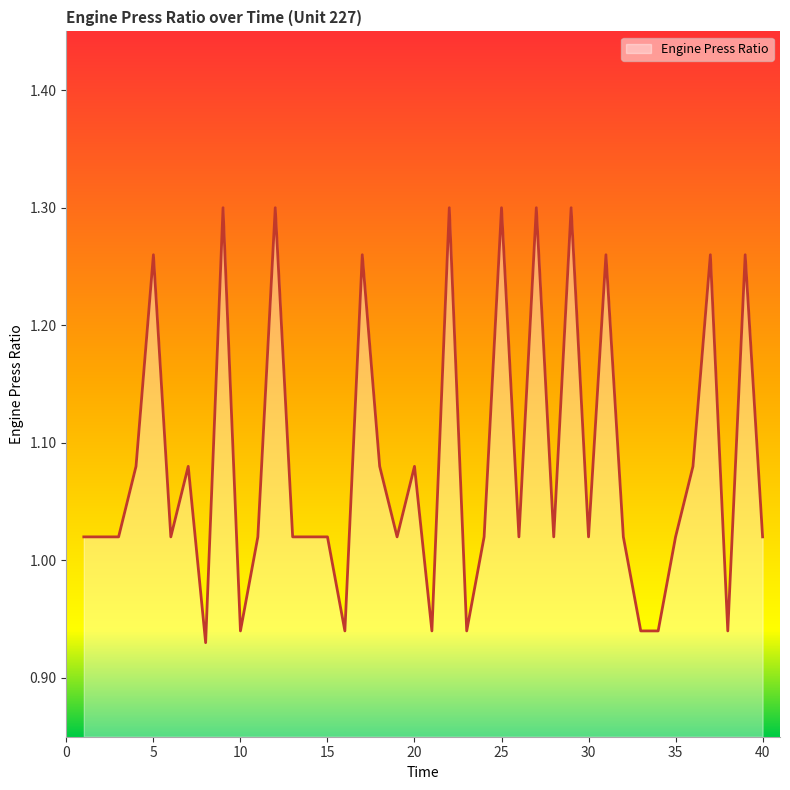

What is the difference between the maximum and minimum values?

0.4